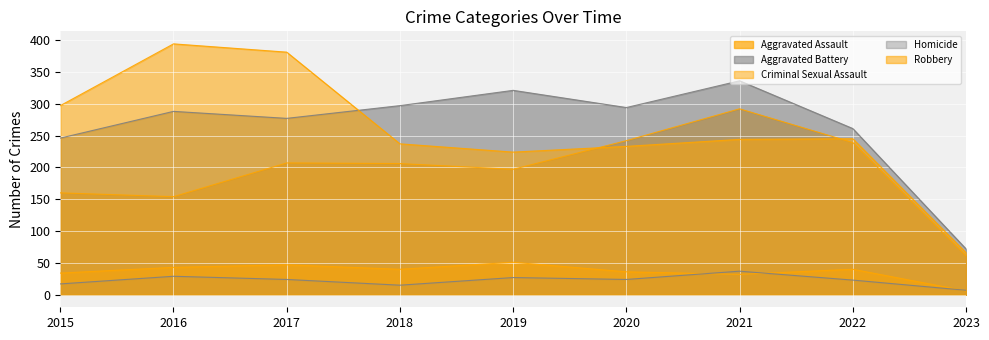

True or false: Aggravated Assault has a value of 355 at 2017.

False